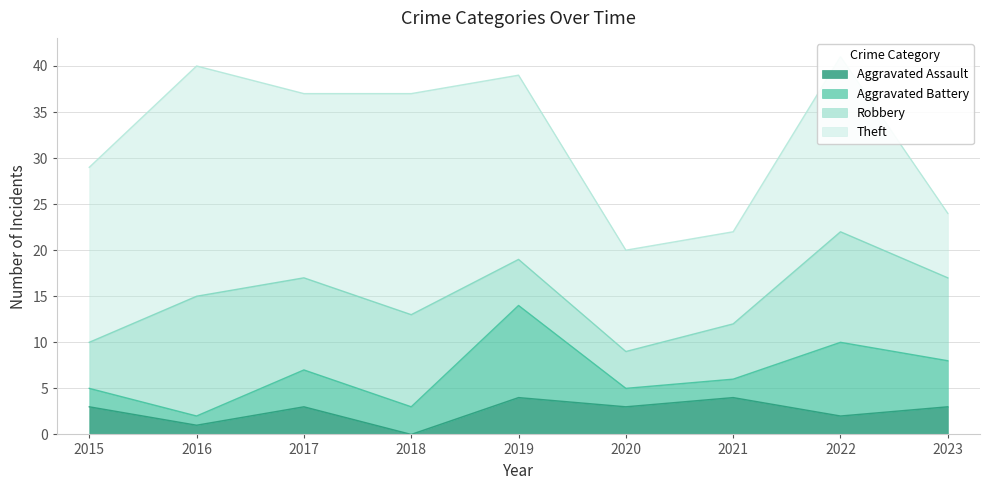

How many times do Theft and Robbery cross each other?

1